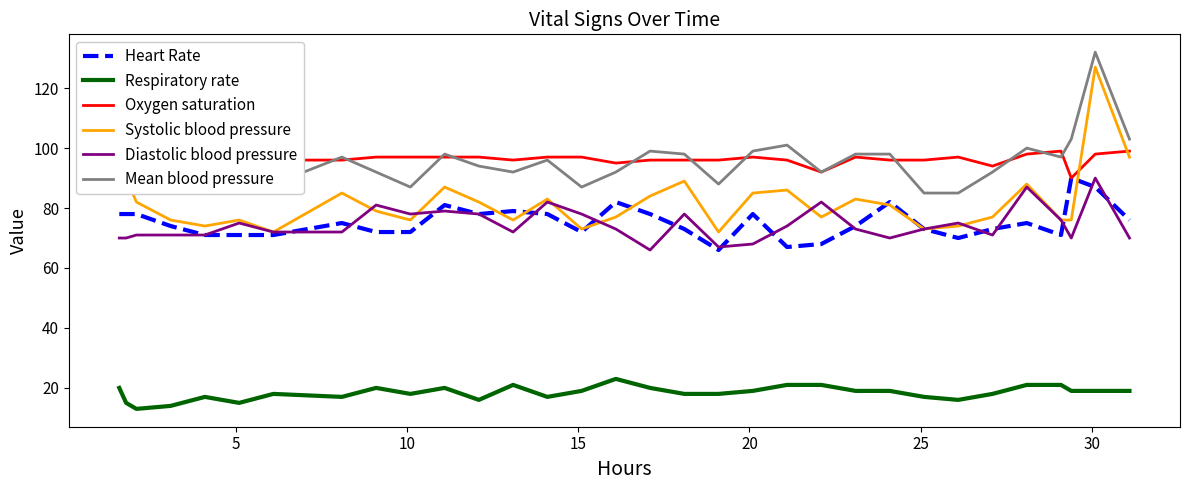

True or false: Mean blood pressure and Respiratory rate intersect in this chart.

False